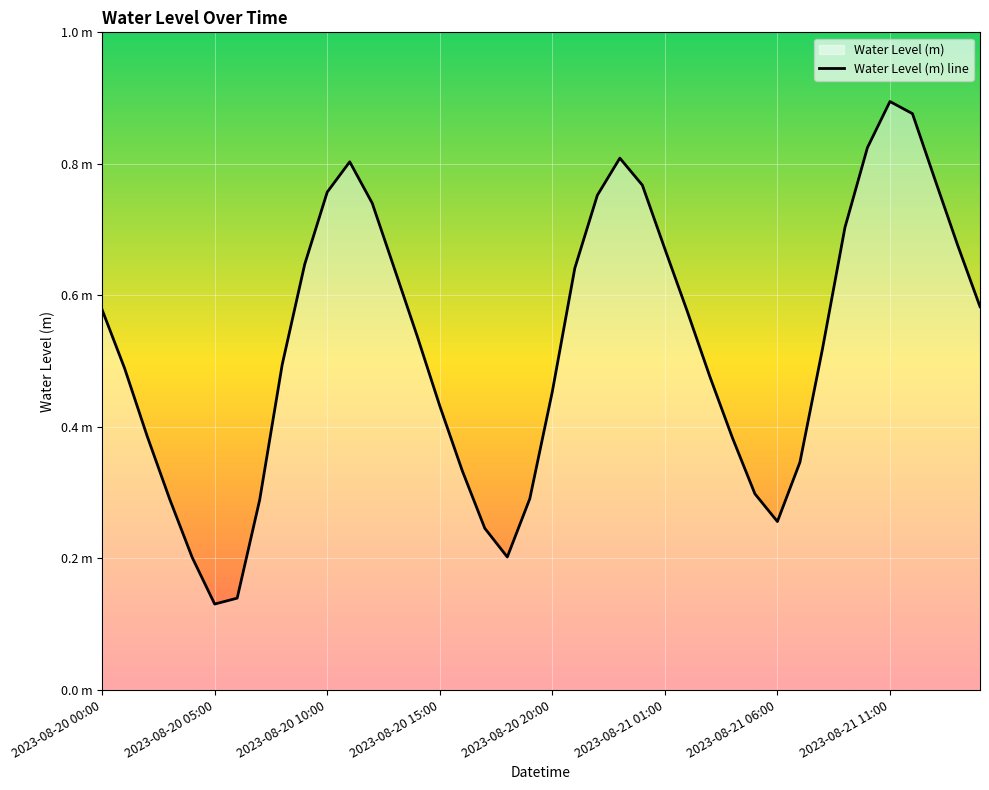

What is the difference between the maximum and minimum values?

0.8